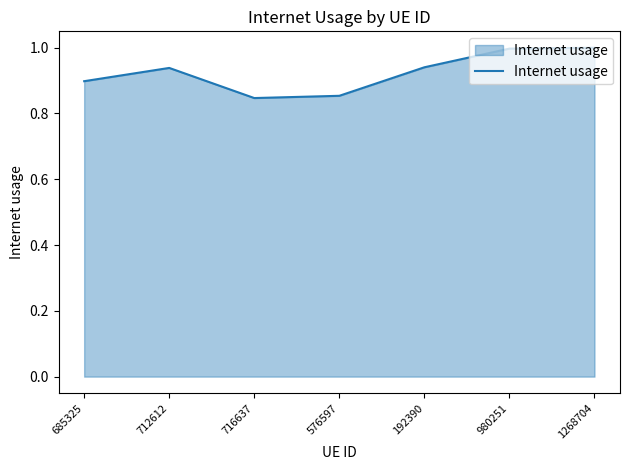

How many interior local valleys (lower than both neighbors) does the data have?

1